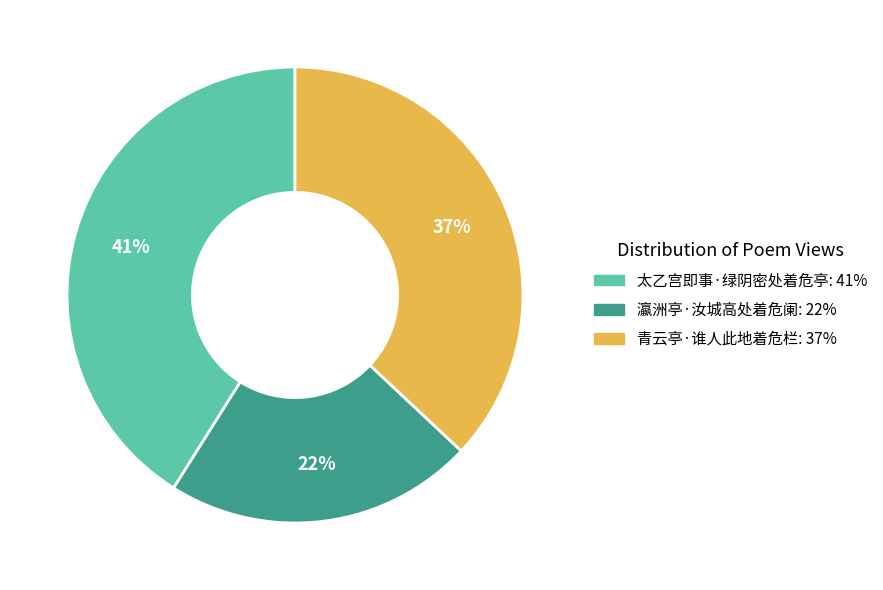

What percentage is the 青云亭·谁人此地着危栏 slice, to the nearest percent?

37%